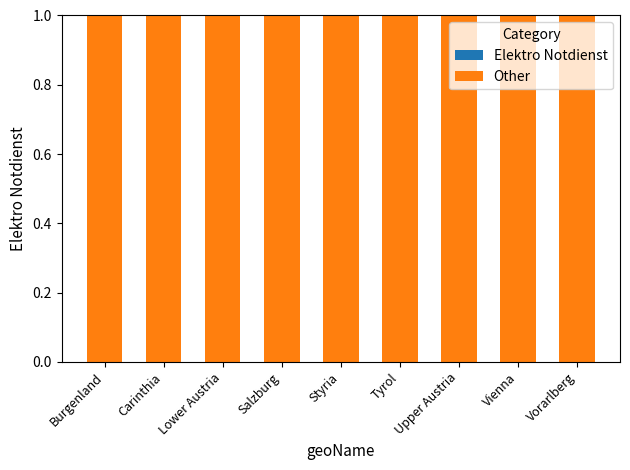

At how many categories does at least one series exceed 0?

9